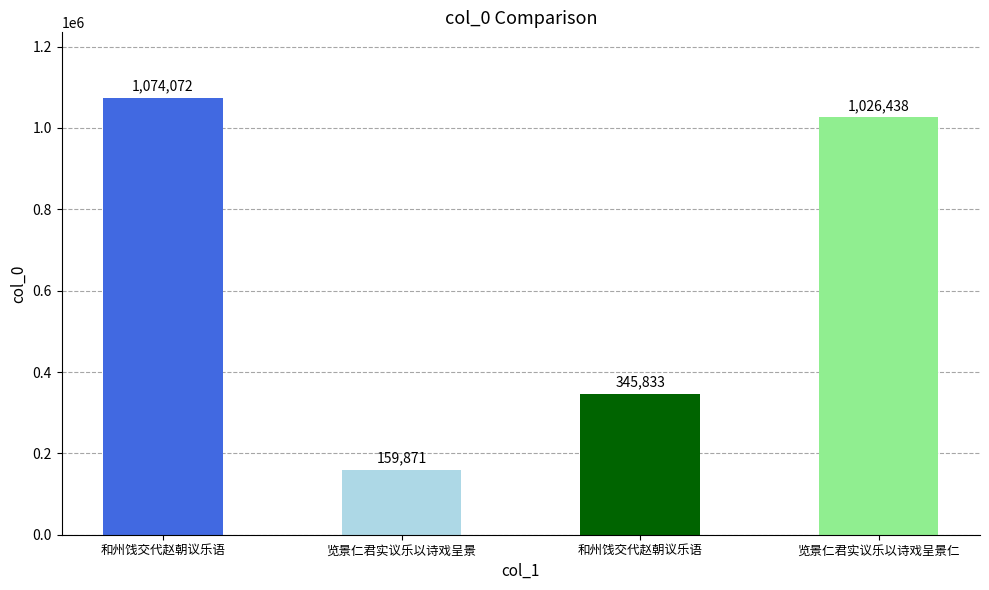

How many bars are there in total?

4